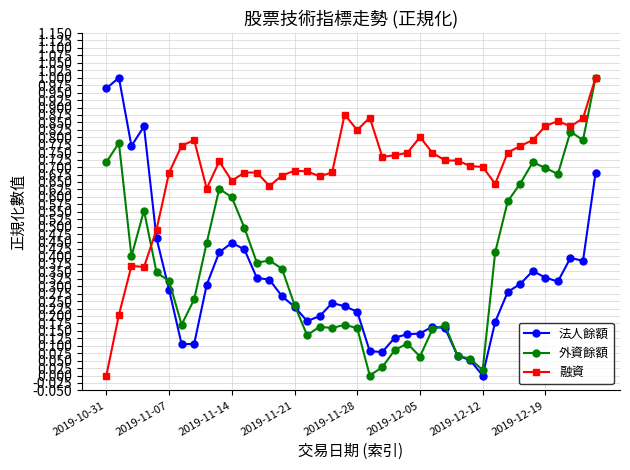

What are all the series names shown in the legend?

法人餘額, 外資餘額, 融資